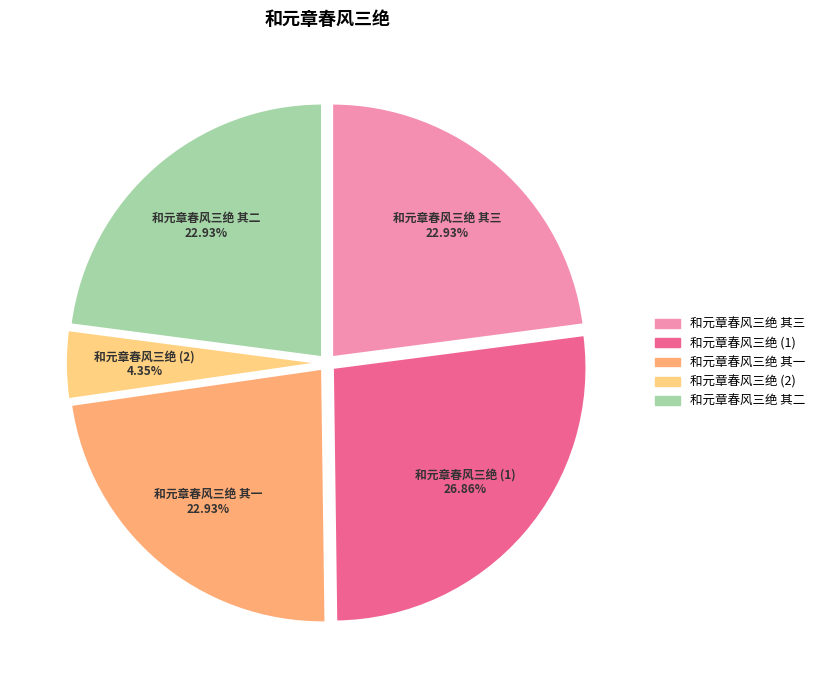

To the nearest percent, what is the difference between the largest and smallest slice percentages?

23%